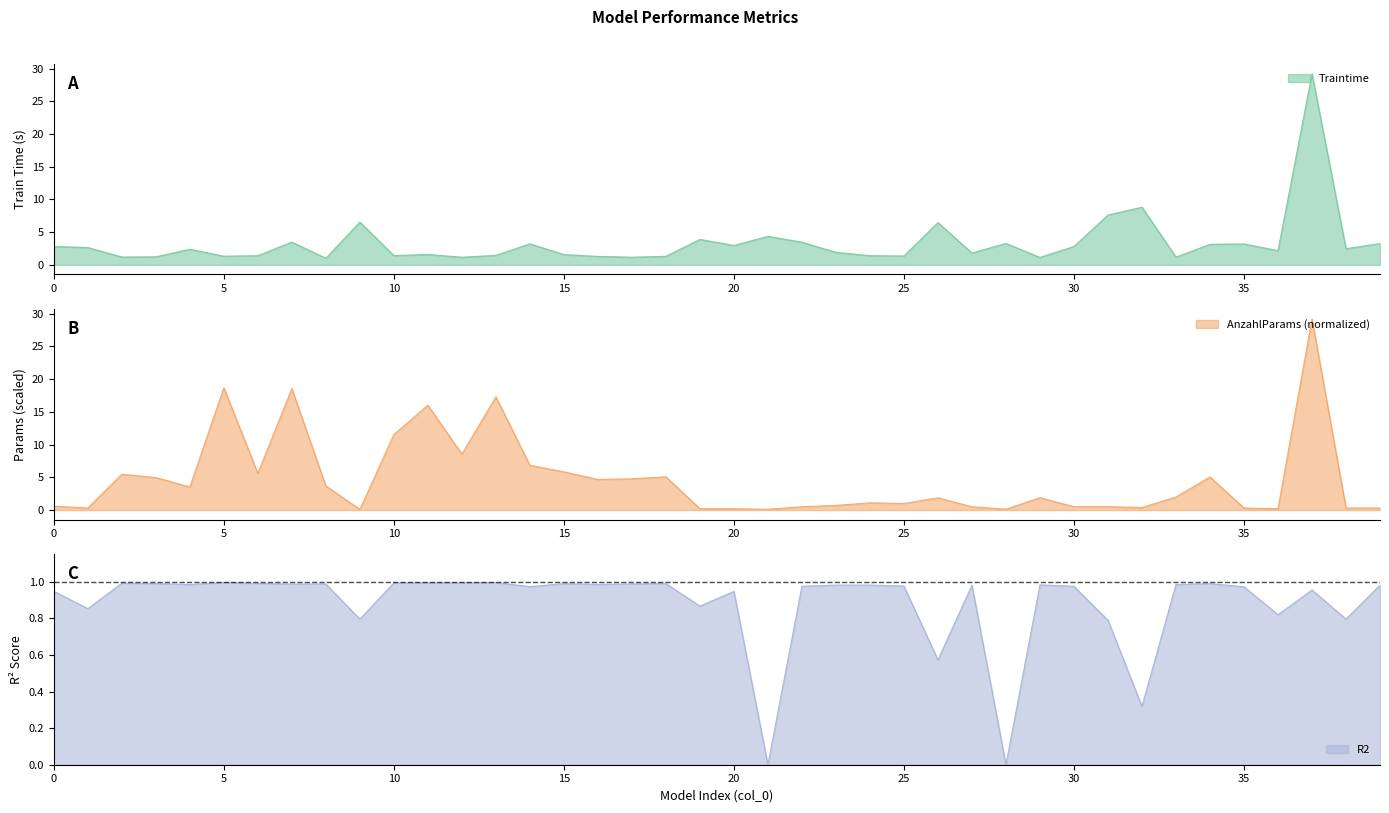

Where is the first local minimum for R2?

1